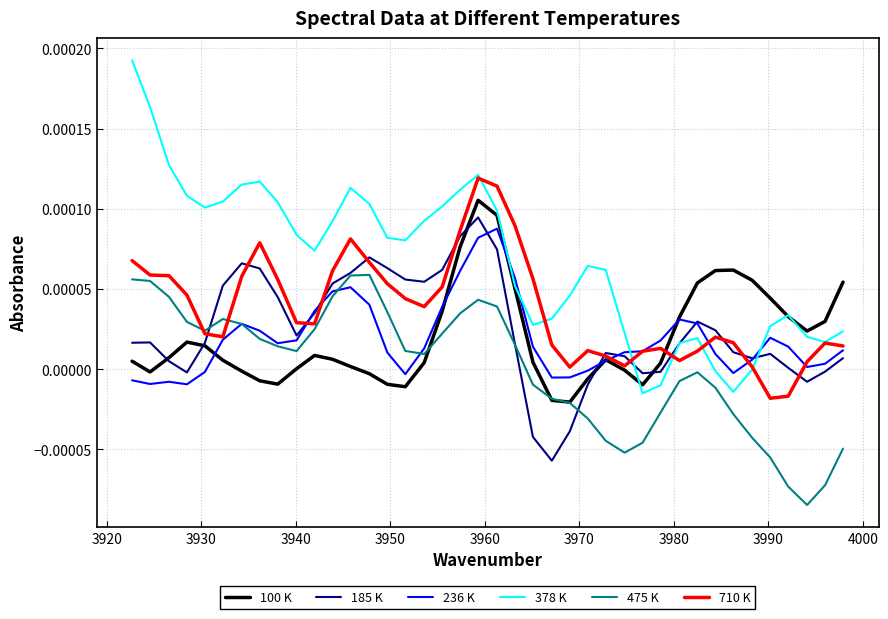

How many lines are shown in the chart?

6